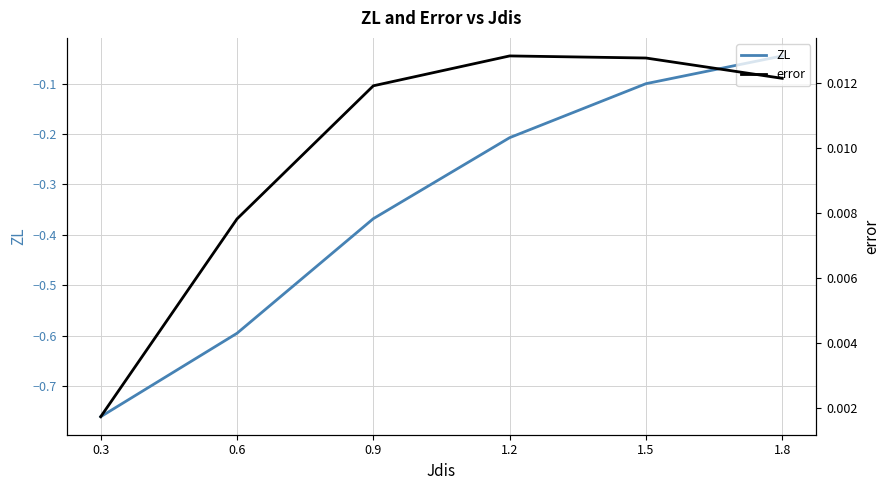

How many lines are shown in the chart?

2